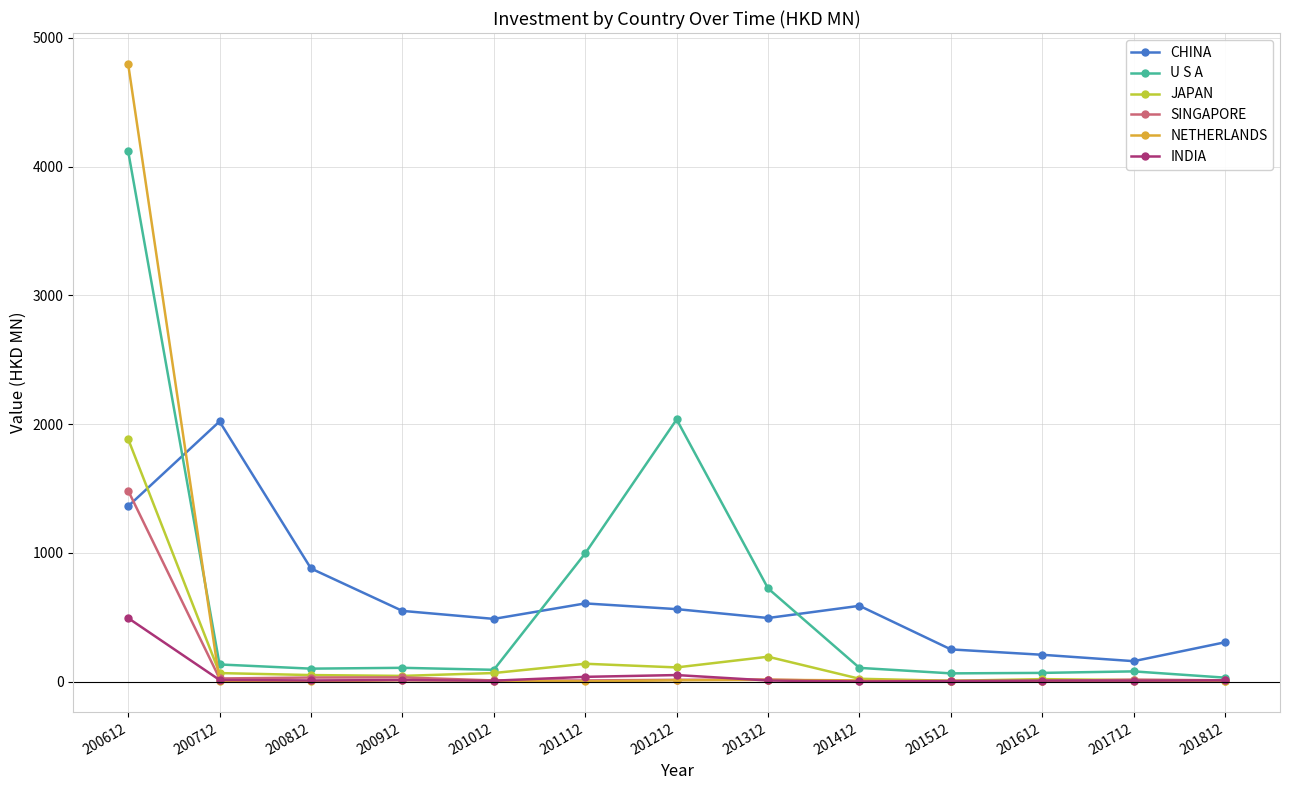

At which category does CHINA reach its first local valley?

201012